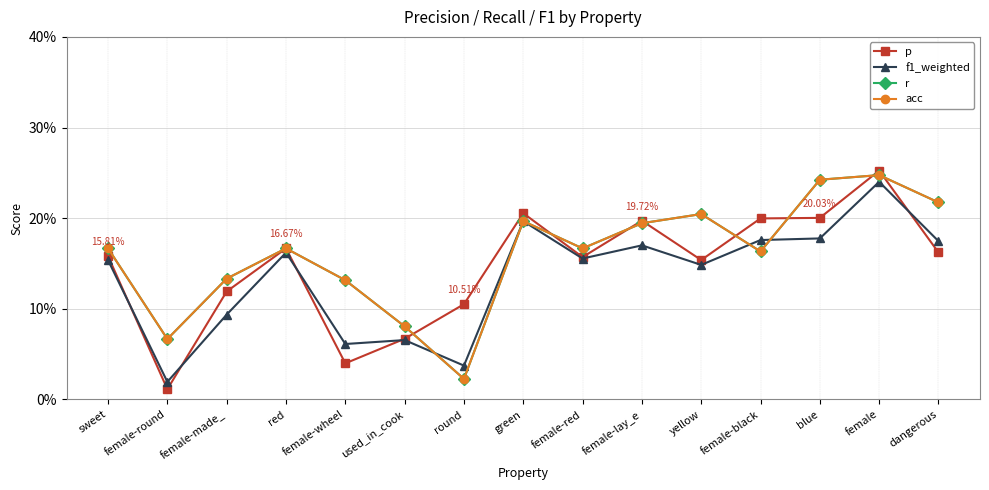

Is the value of f1_weighted at female-black greater than the value of r at dangerous?

No